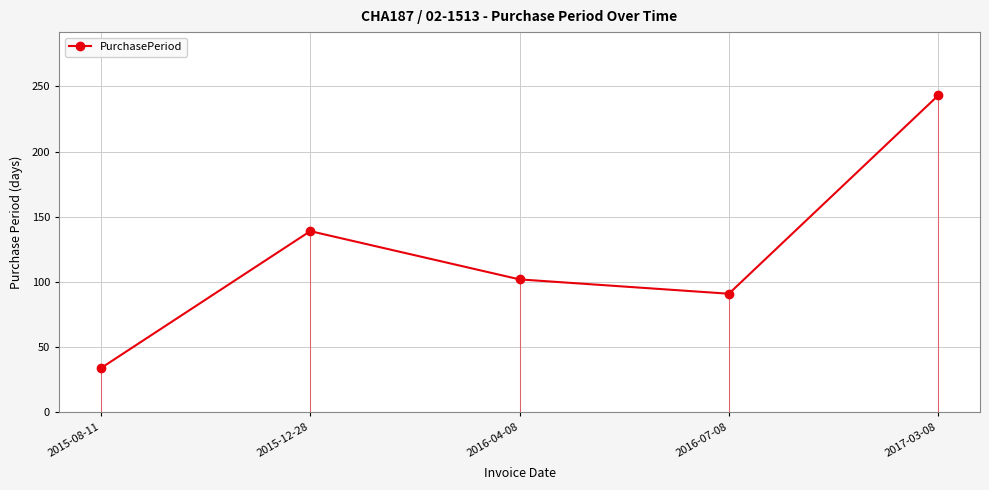

How many lines are shown in the chart?

1